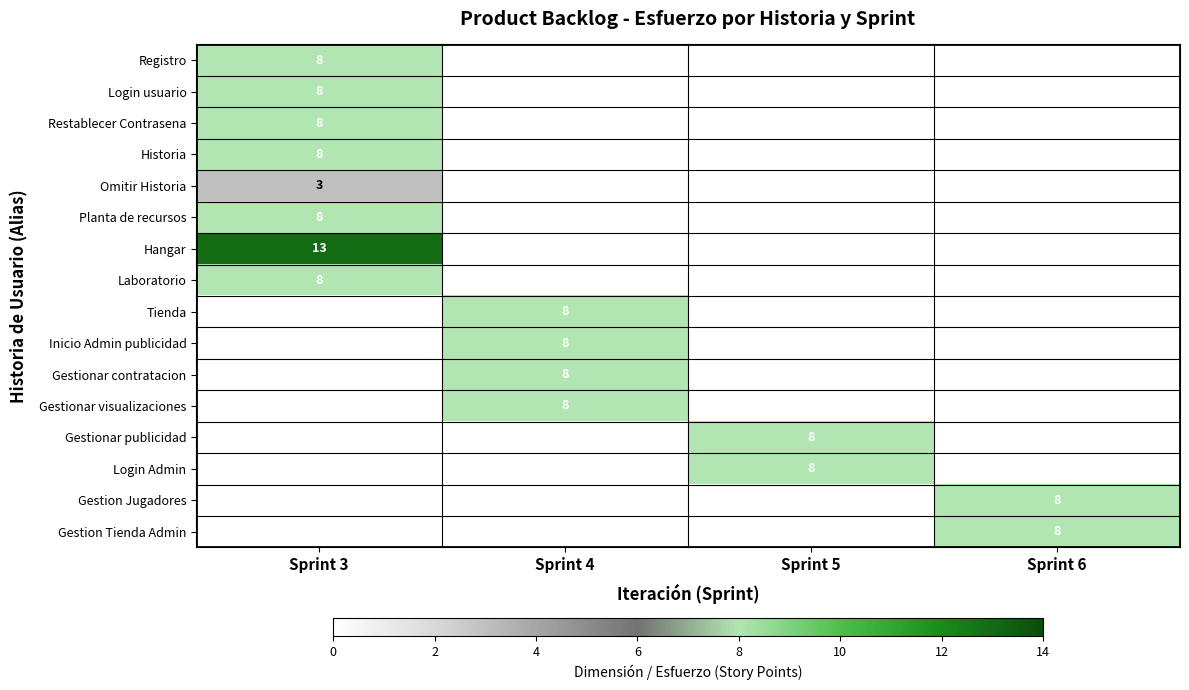

True or false: Planta de recursos has a value of 11 at Sprint 3.

False